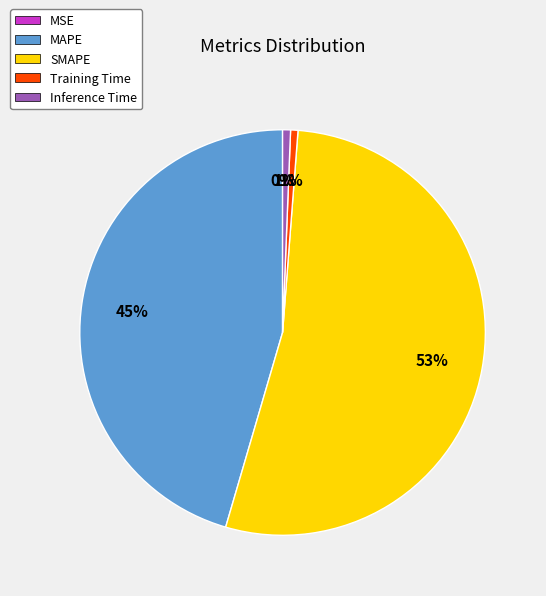

To the nearest percent, what is the average slice percentage?

20%